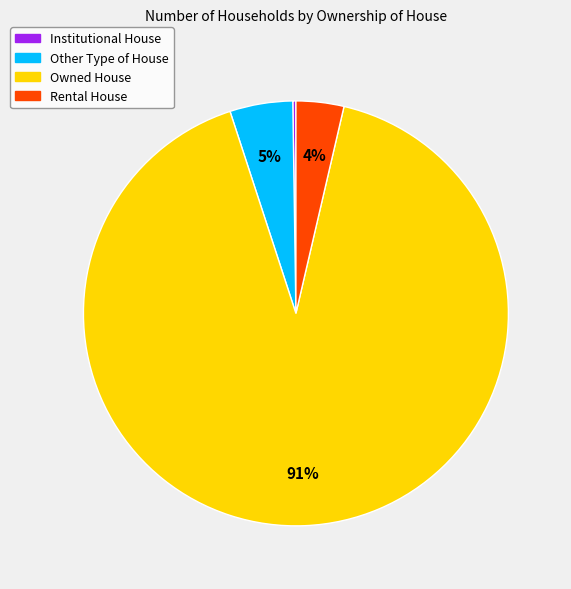

Combined, do Owned House and Other Type of House account for over 50%?

Yes